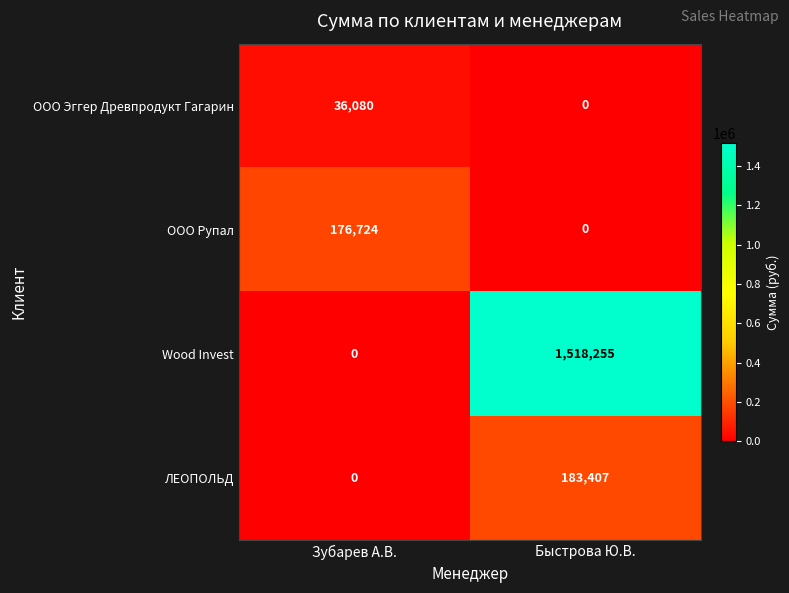

Which category has the highest value across all series?

Быстрова Ю.В.